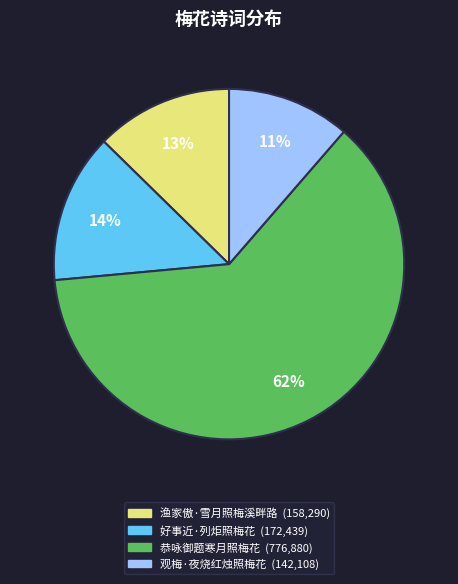

Combined, do 恭咏御题寒月照梅花 and 观梅·夜烧红烛照梅花 account for over 50%?

Yes